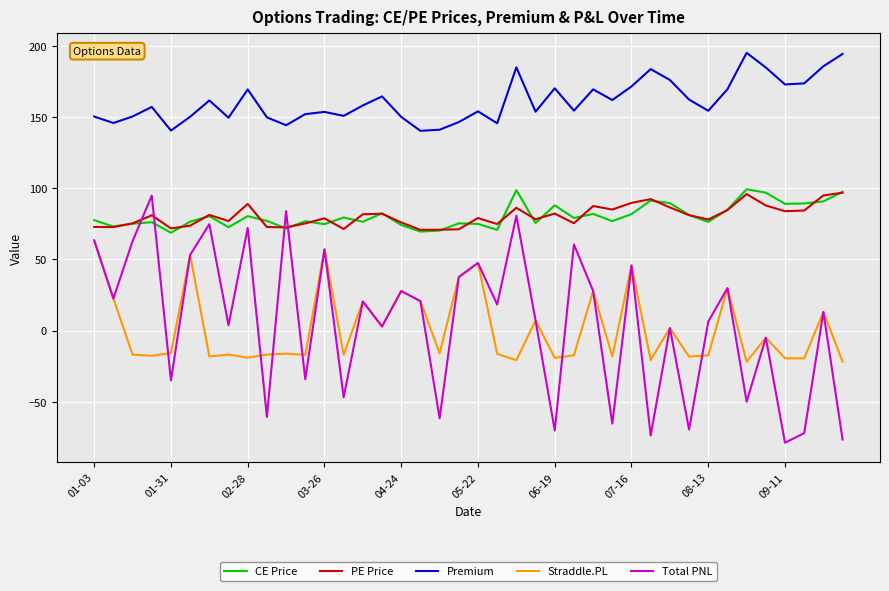

What is the lowest value of the CE Price series?

68.8